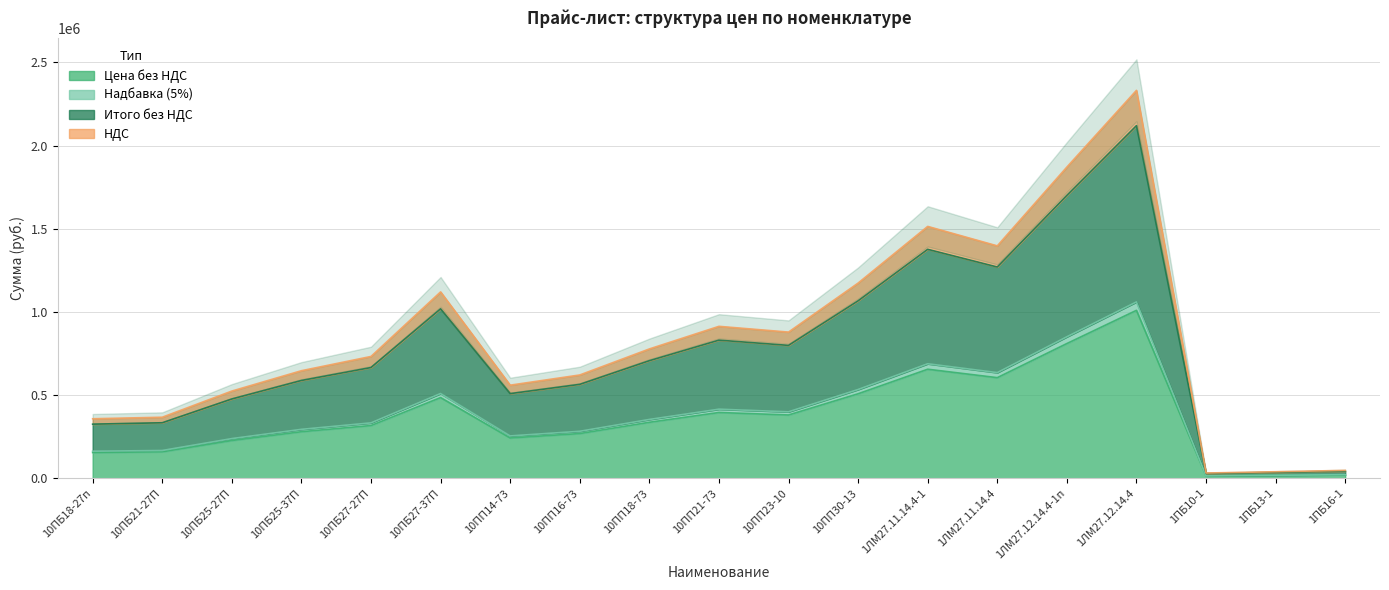

True or false: НДС and Итого без НДС intersect in this chart.

False